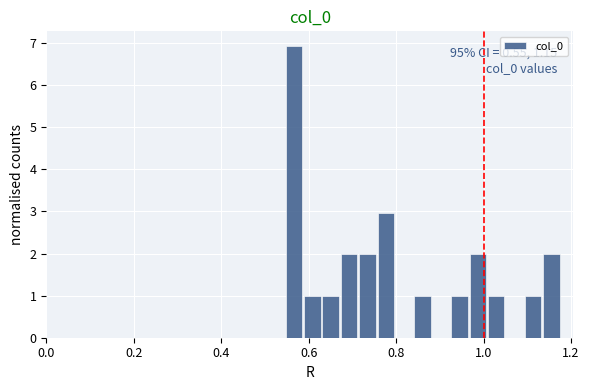

Around what value on the x-axis is the tallest bar? Give the approximate position of its centre, as read against the axis.

0.56